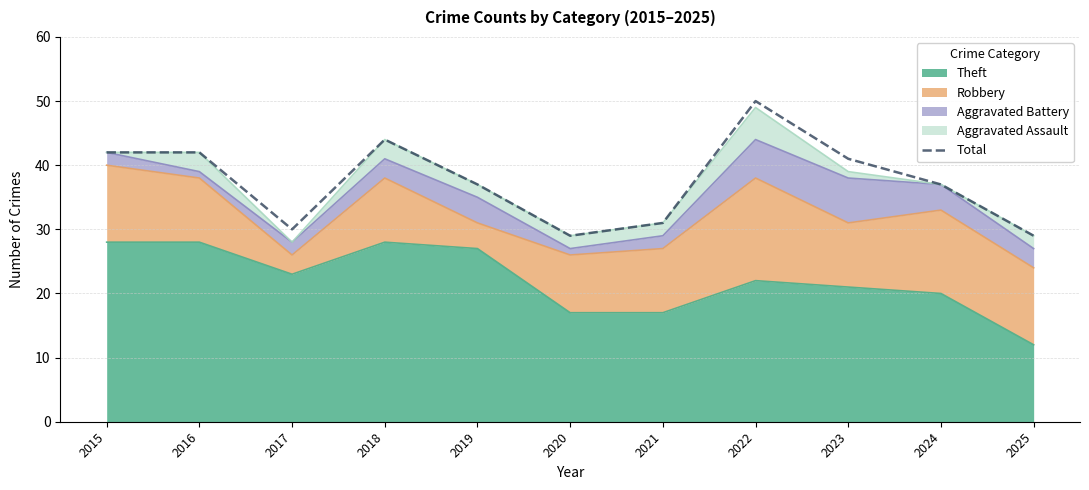

What is the approximate value at 2025?

29